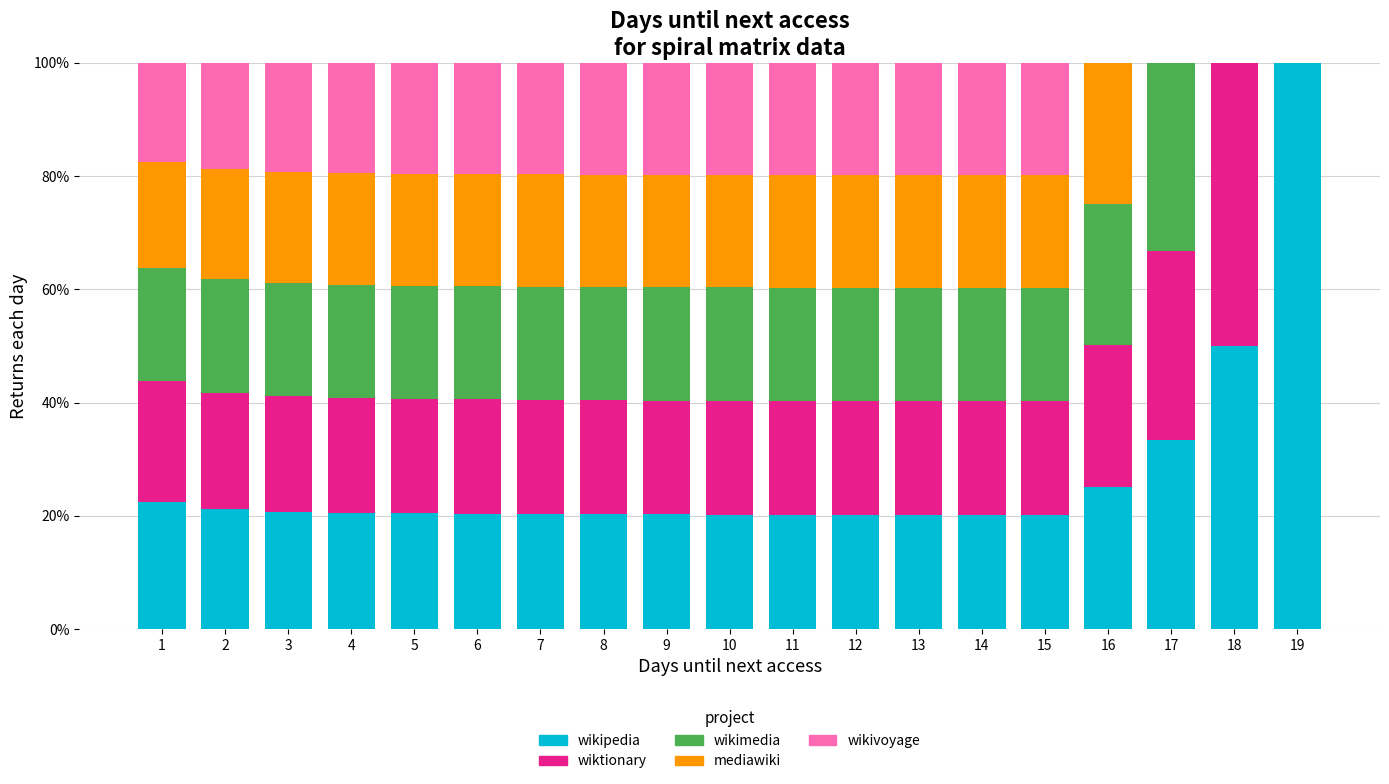

What is the total value across all series at 3?

100.0